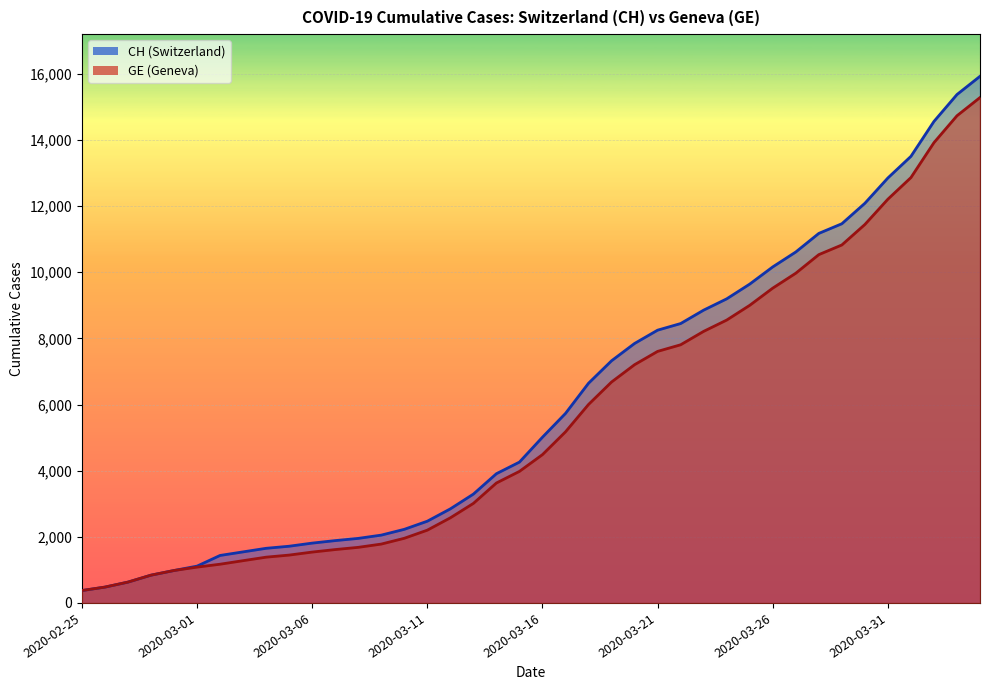

Reading left to right, list all the values displayed in this chart.

CH: 2020-02-25=375	2020-02-26=479	2020-02-27=630	2020-02-28=840	2020-02-29=981	2020-03-01=1113	2020-03-02=1436	2020-03-03=1544	2020-03-04=1652	2020-03-05=1715	2020-03-06=1809	2020-03-07=1885	2020-03-08=1952	2020-03-09=2051	2020-03-10=2226	2020-03-11=2472	2020-03-12=2845	2020-03-13=3291	2020-03-14=3908	2020-03-15=4259	2020-03-16=5012	2020-03-17=5731	2020-03-18=6644	2020-03-19=7323	2020-03-20=7847	2020-03-21=8249	2020-03-22=8449	2020-03-23=8855	2020-03-24=9196	2020-03-25=9642	2020-03-26=10162	2020-03-27=10613	2020-03-28=11175	2020-03-29=11467	2020-03-30=12086	2020-03-31=12852	2020-04-01=13505	2020-04-02=14561	2020-04-03=15375	2020-04-04=15926
GE: 2020-02-25=375	2020-02-26=479	2020-02-27=630	2020-02-28=840	2020-02-29=981	2020-03-01=1083	2020-03-02=1171	2020-03-03=1278	2020-03-04=1384	2020-03-05=1447	2020-03-06=1538	2020-03-07=1614	2020-03-08=1681	2020-03-09=1780	2020-03-10=1955	2020-03-11=2201	2020-03-12=2574	2020-03-13=3010	2020-03-14=3627	2020-03-15=3978	2020-03-16=4485	2020-03-17=5174	2020-03-18=6002	2020-03-19=6681	2020-03-20=7205	2020-03-21=7607	2020-03-22=7807	2020-03-23=8213	2020-03-24=8554	2020-03-25=9000	2020-03-26=9520	2020-03-27=9971	2020-03-28=10533	2020-03-29=10825	2020-03-30=11444	2020-03-31=12210	2020-04-01=12863	2020-04-02=13919	2020-04-03=14733	2020-04-04=15284